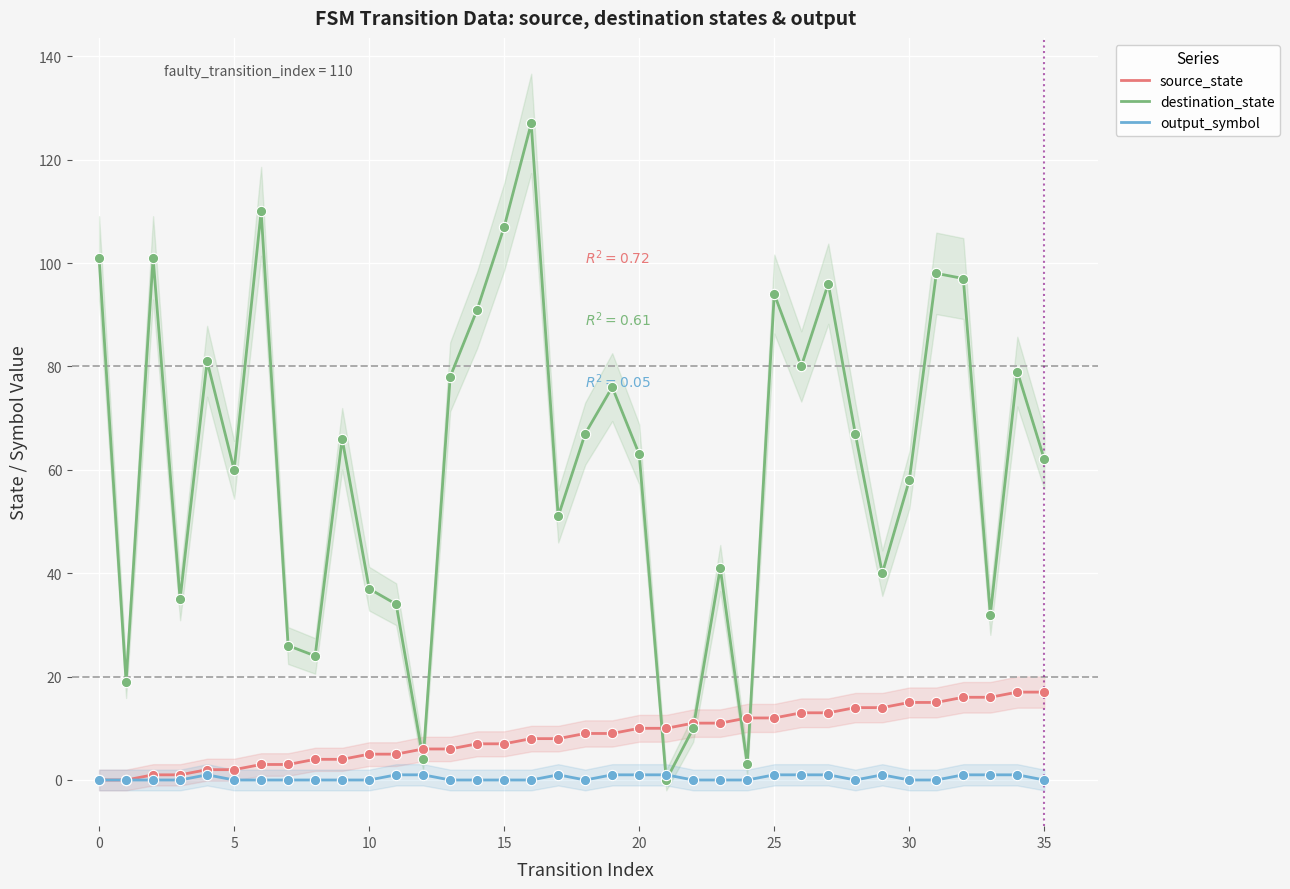

What are all the series names shown in the legend?

source_state, destination_state, output_symbol